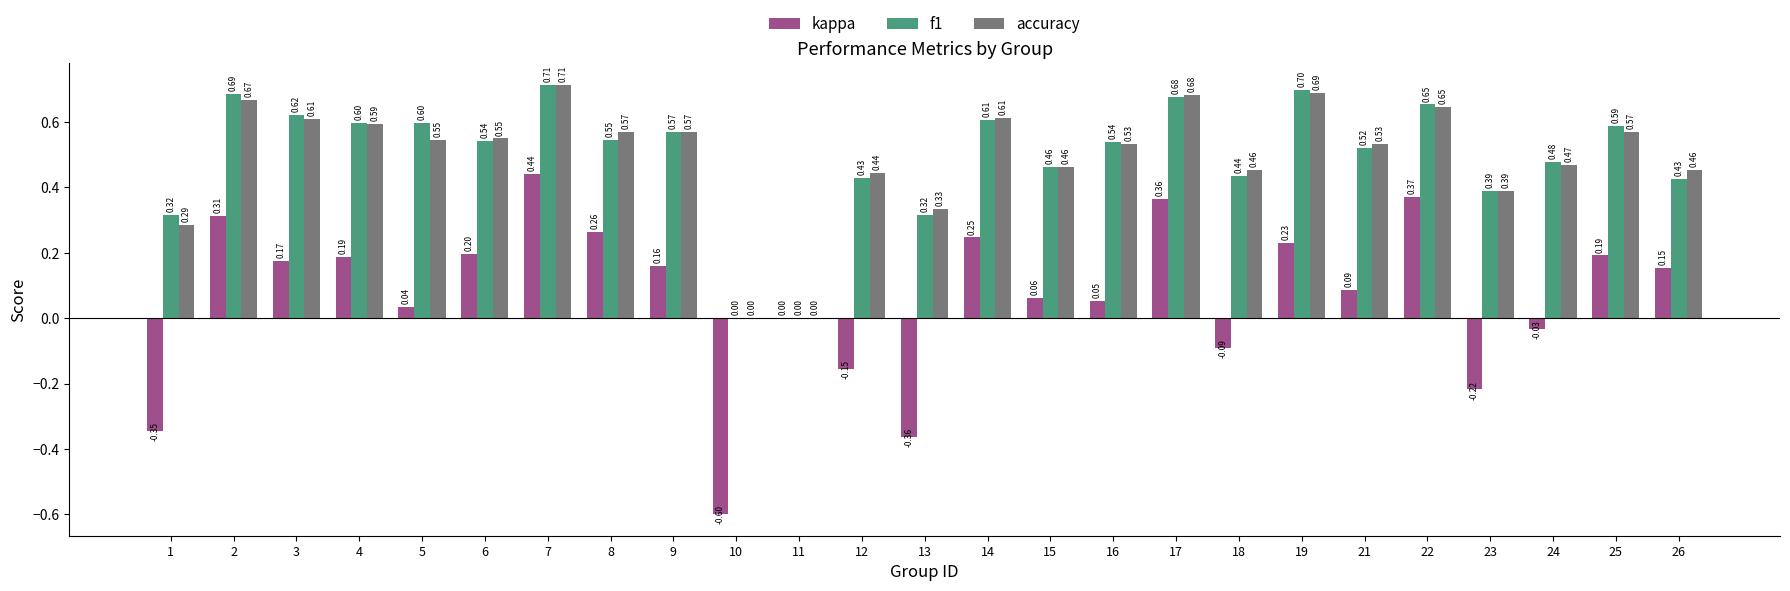

At which label does accuracy reach its peak?

7